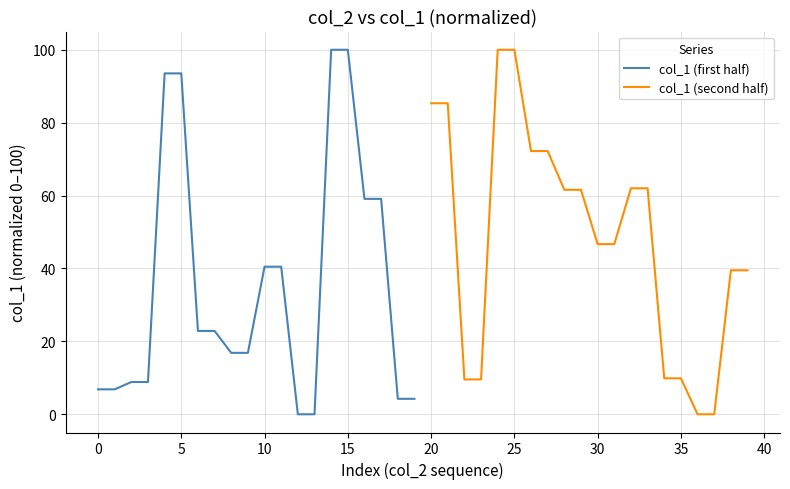

Count the number of categories in the chart.

20